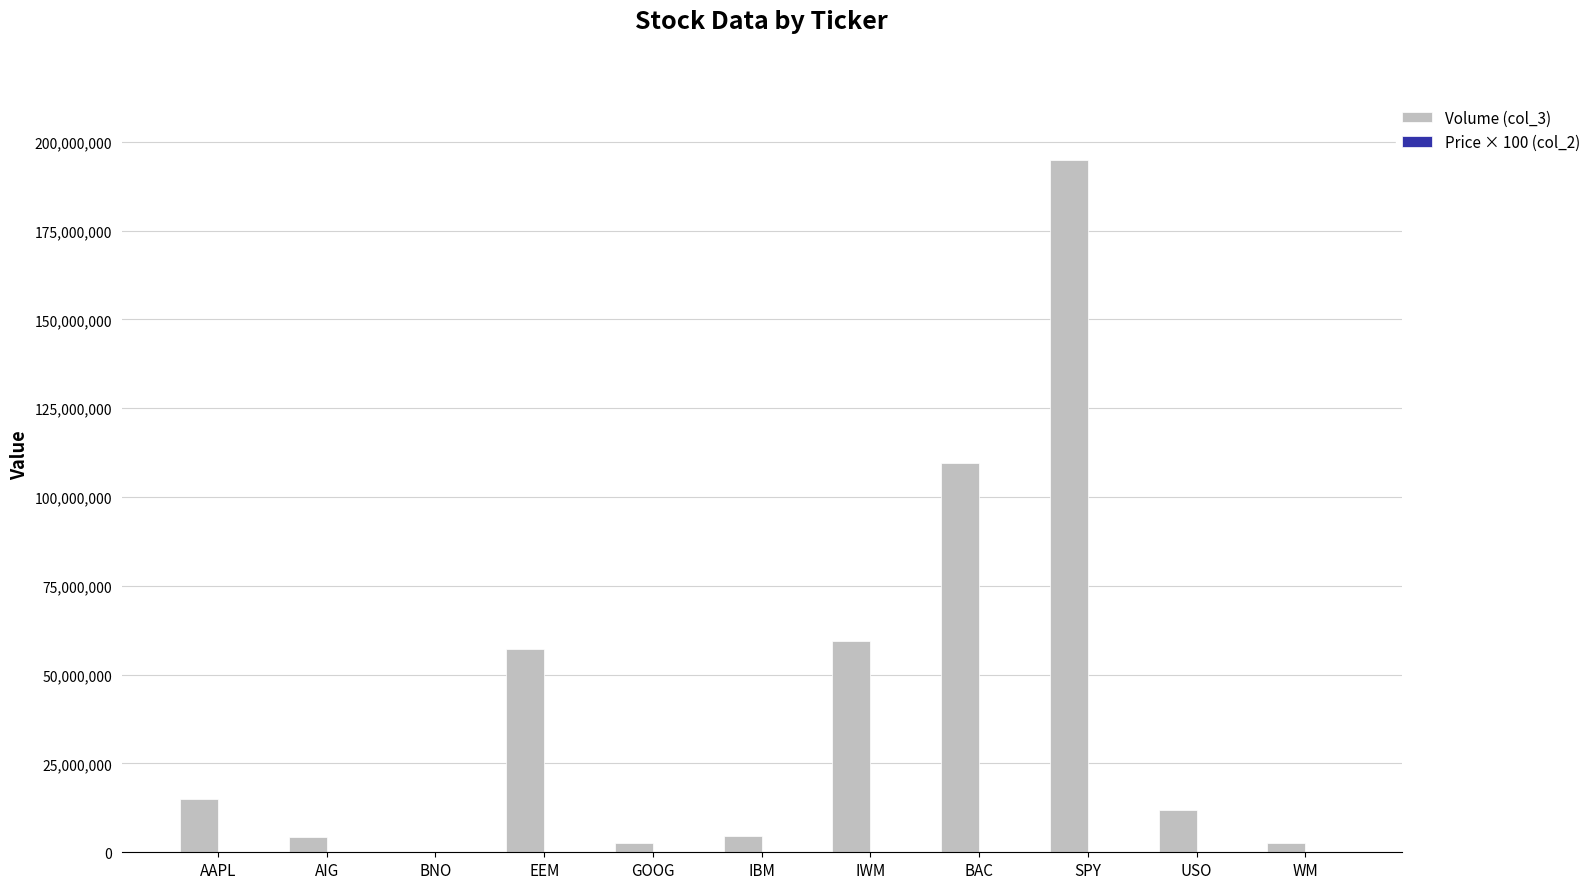

Which series has the largest total across all categories?

Volume (col_3)